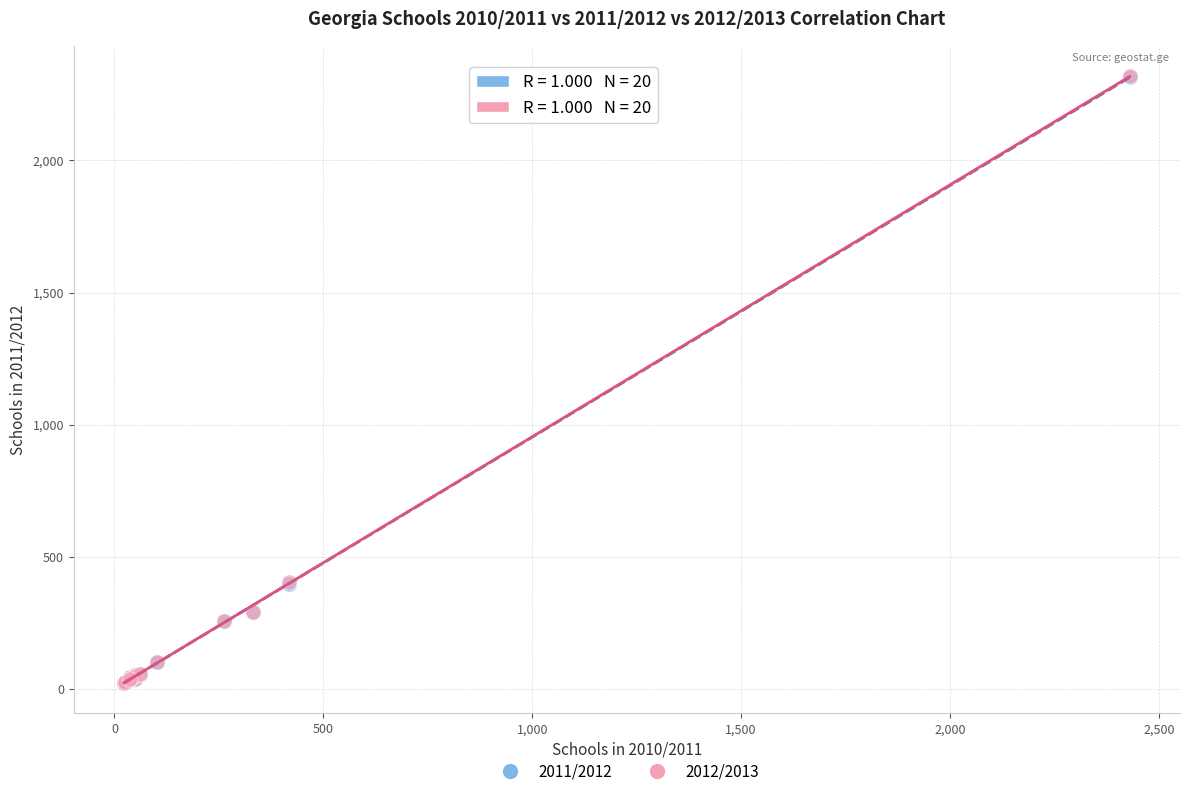

Which series has the widest spread of Y values?

2012/2013